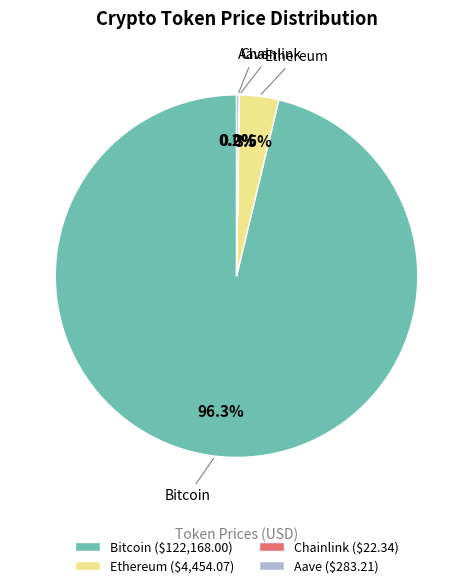

Is there any slice that represents more than half of the pie?

Yes